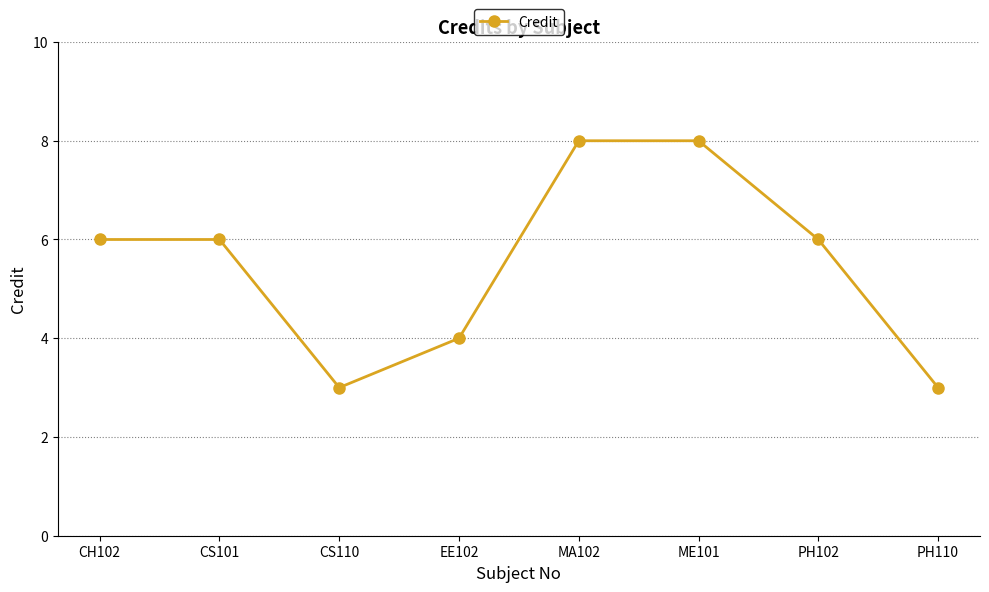

What is the value of the 7th point from the left?

6